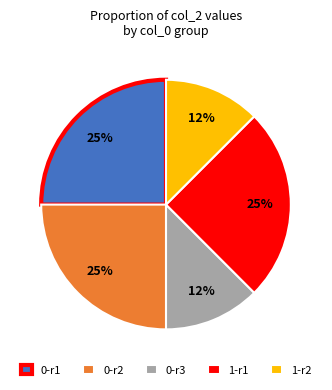

Approximately how many times larger is the value at 1-r2 compared to 1-r1?

0.5